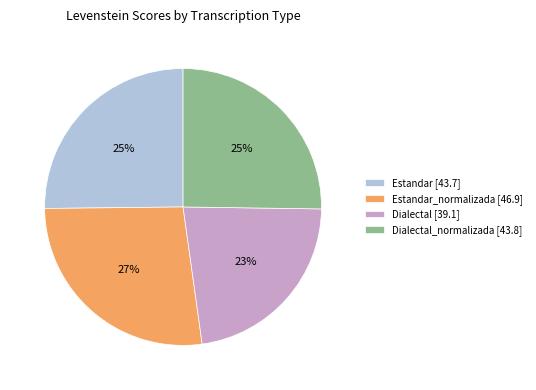

Does Estandar_normalizada [46.9] represent more than half of the total?

No